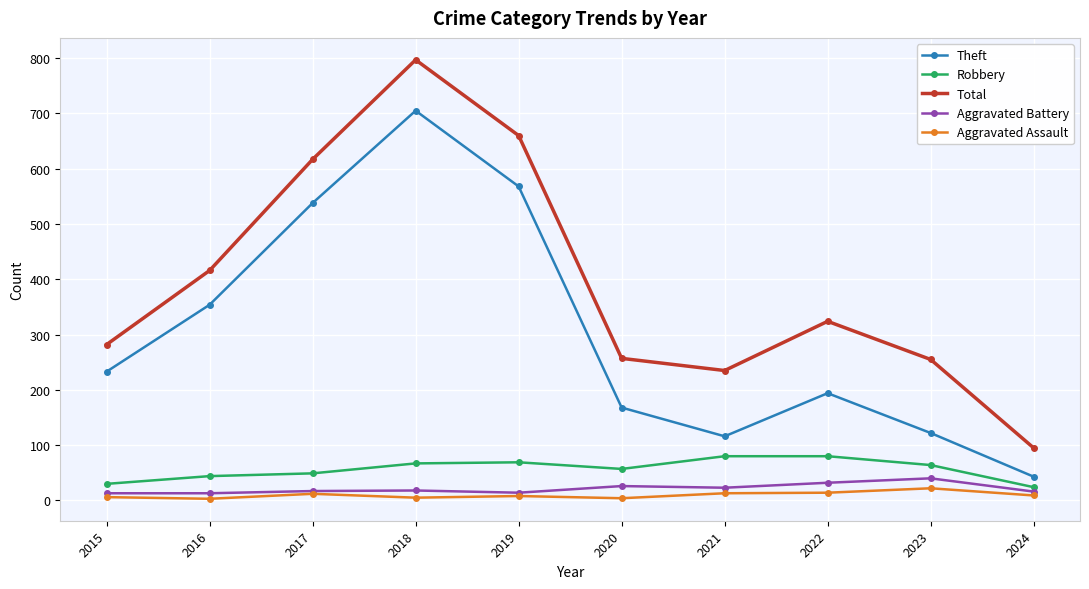

In Robbery, how many points are lower than both neighbors (excluding endpoints)?

1